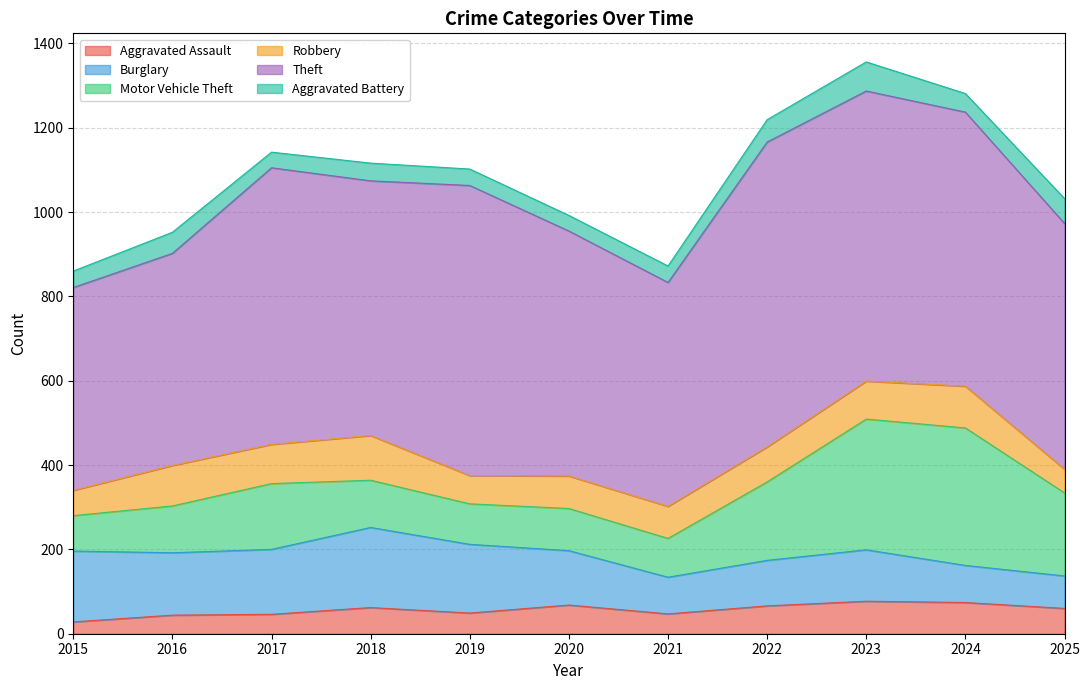

What is the value of the Motor Vehicle Theft point at the 1st from the left?

84